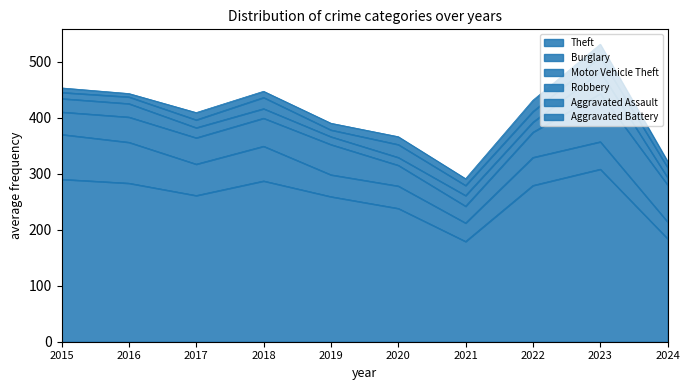

Does the chart have visible grid lines?

No